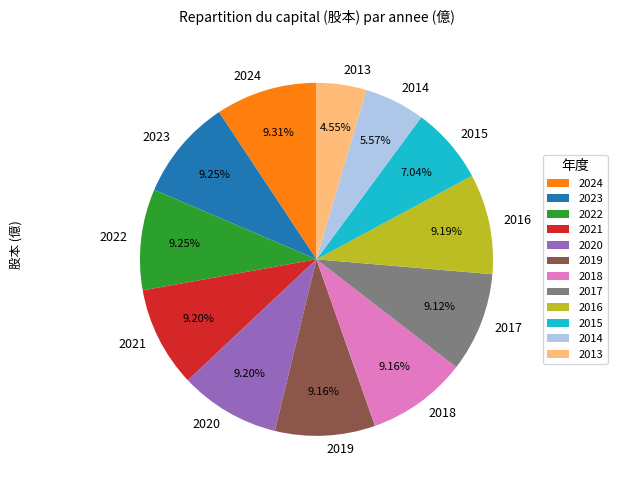

Count the number of slices in the pie.

12